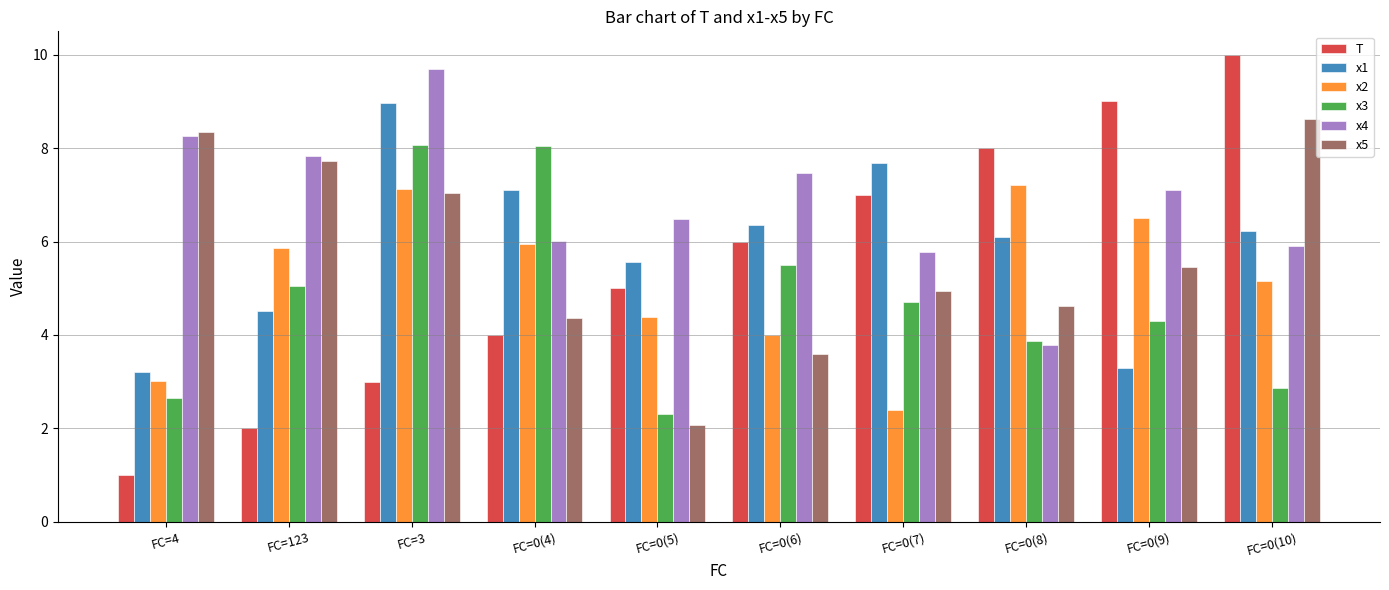

The x5 series shows 8.6 at FC=0(7). True or false?

False